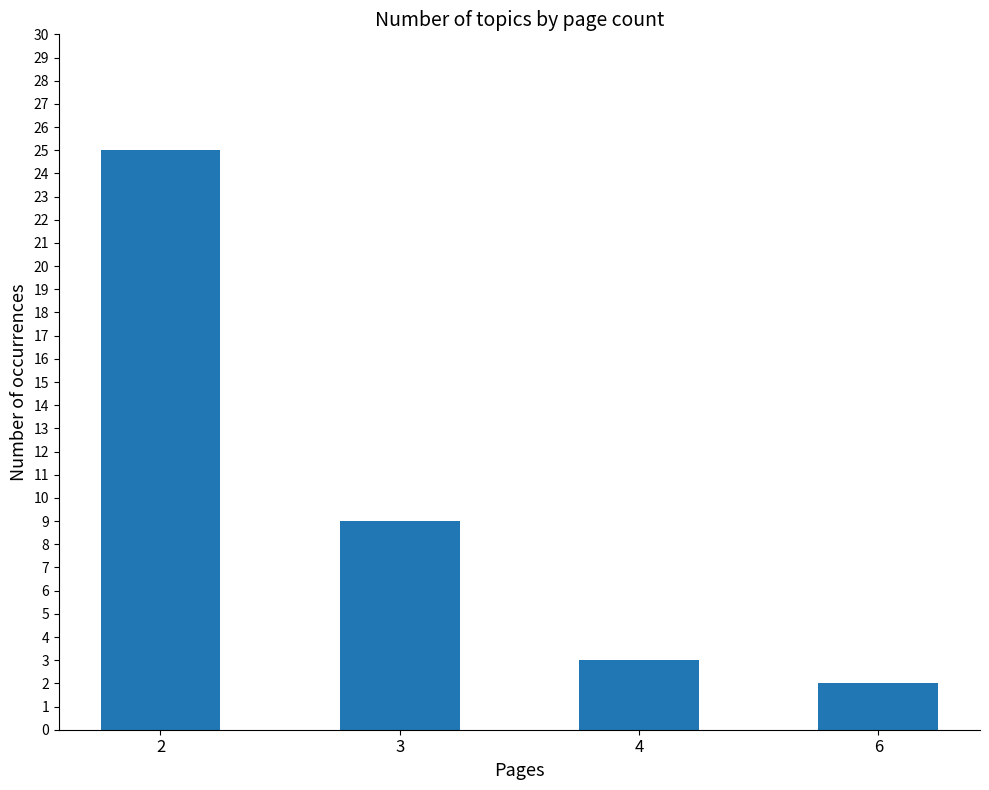

The chart shows a value of 1 at 6. True or false?

False